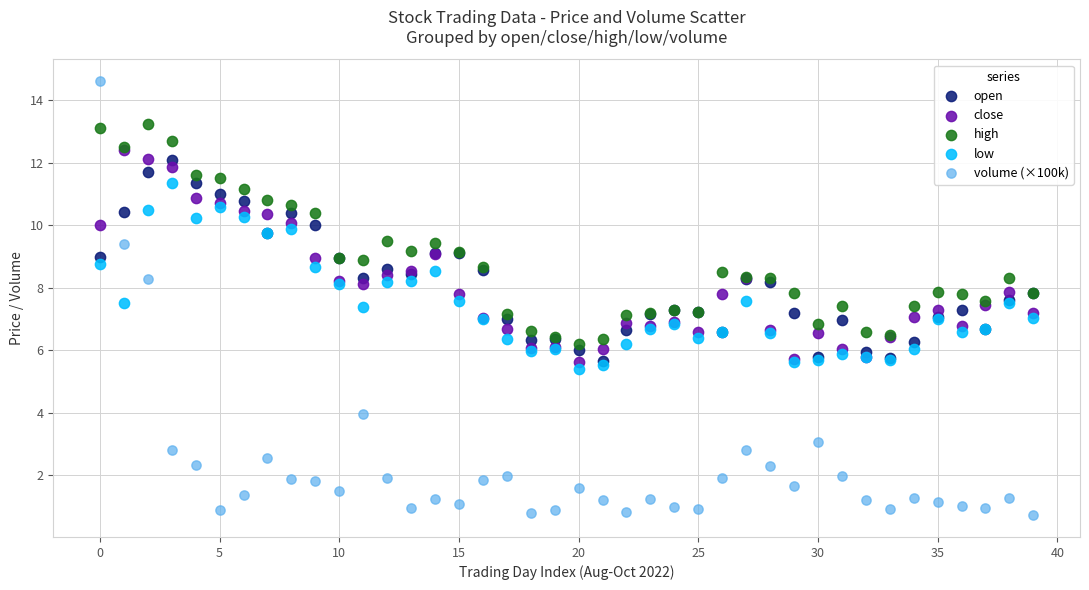

Which series contains the lowest Y value?

volume (×100k)